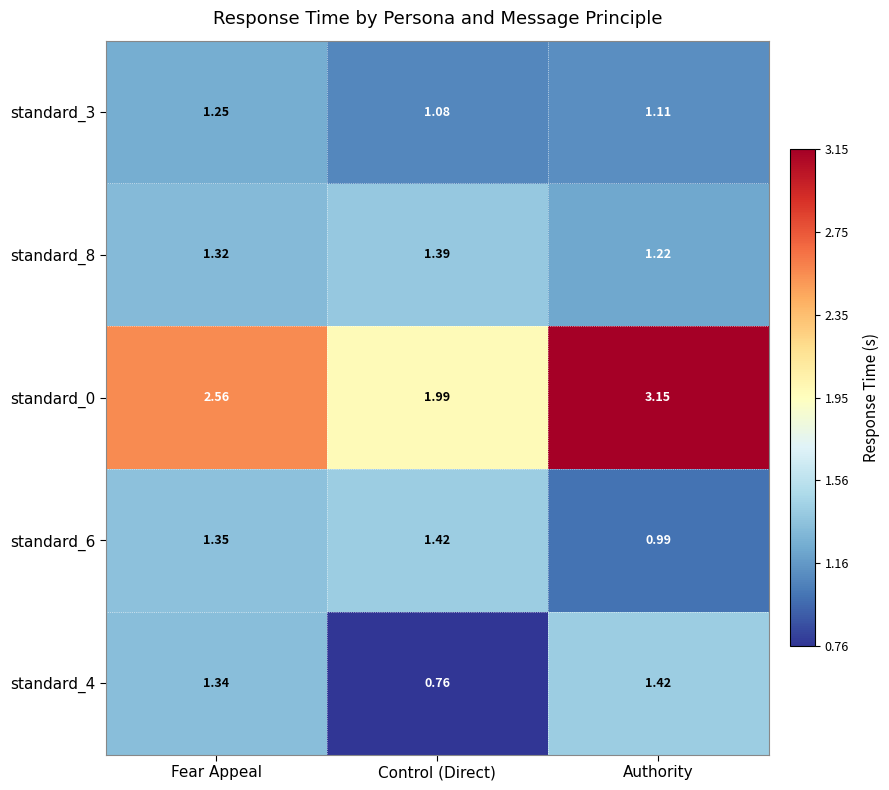

Which label corresponds to the largest value in the chart?

Authority